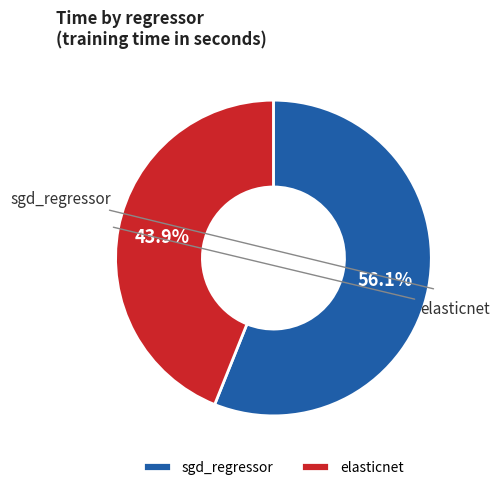

Combined, do elasticnet and sgd_regressor account for over 50%?

Yes